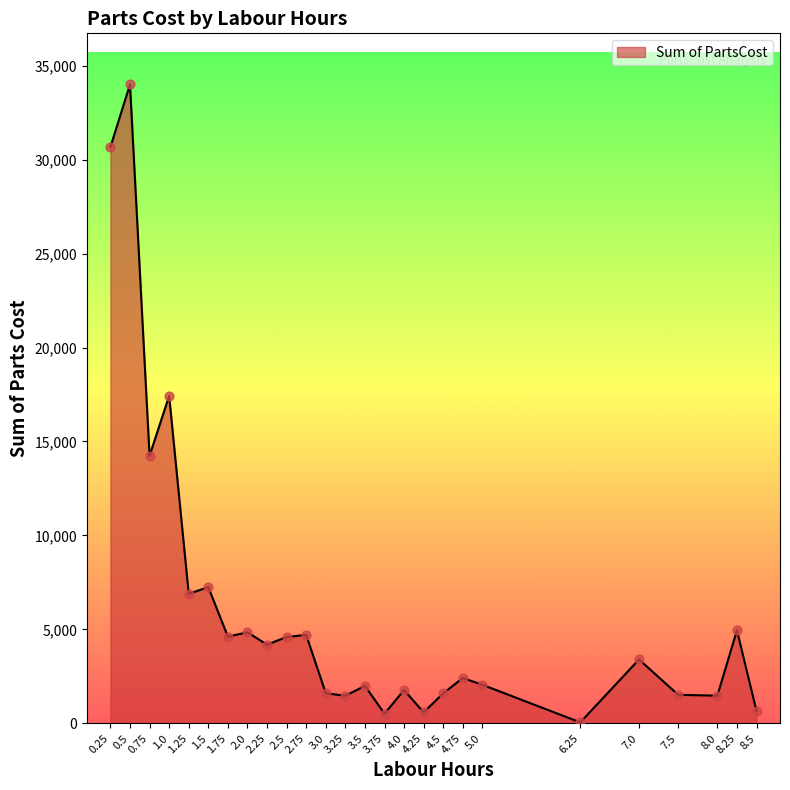

Between 2.5 and 3.5, which is larger?

2.5